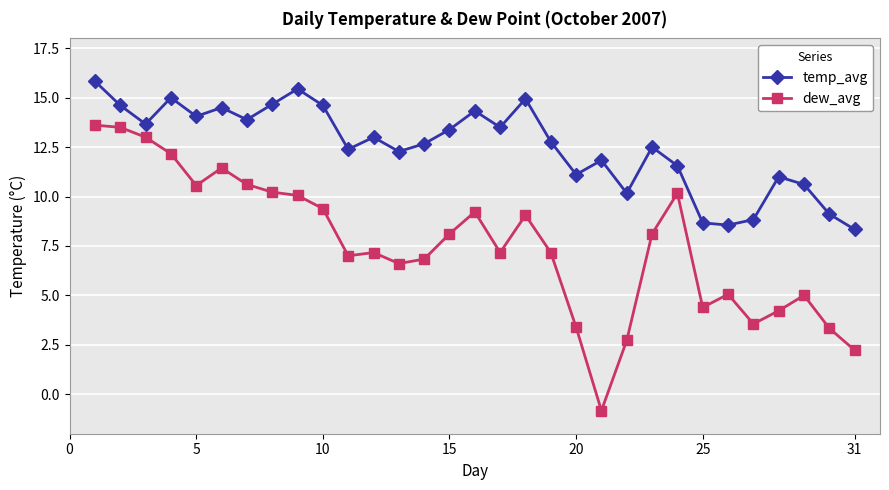

True or false: temp_avg has more than 1 points higher than both neighbors.

True